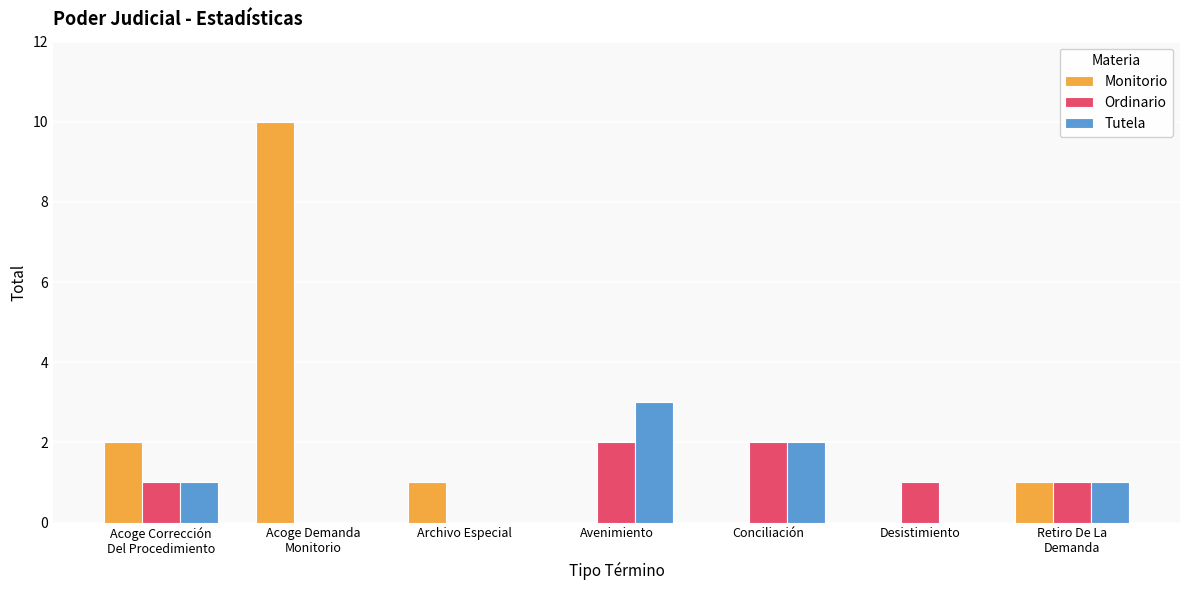

What is the greatest value displayed?

10